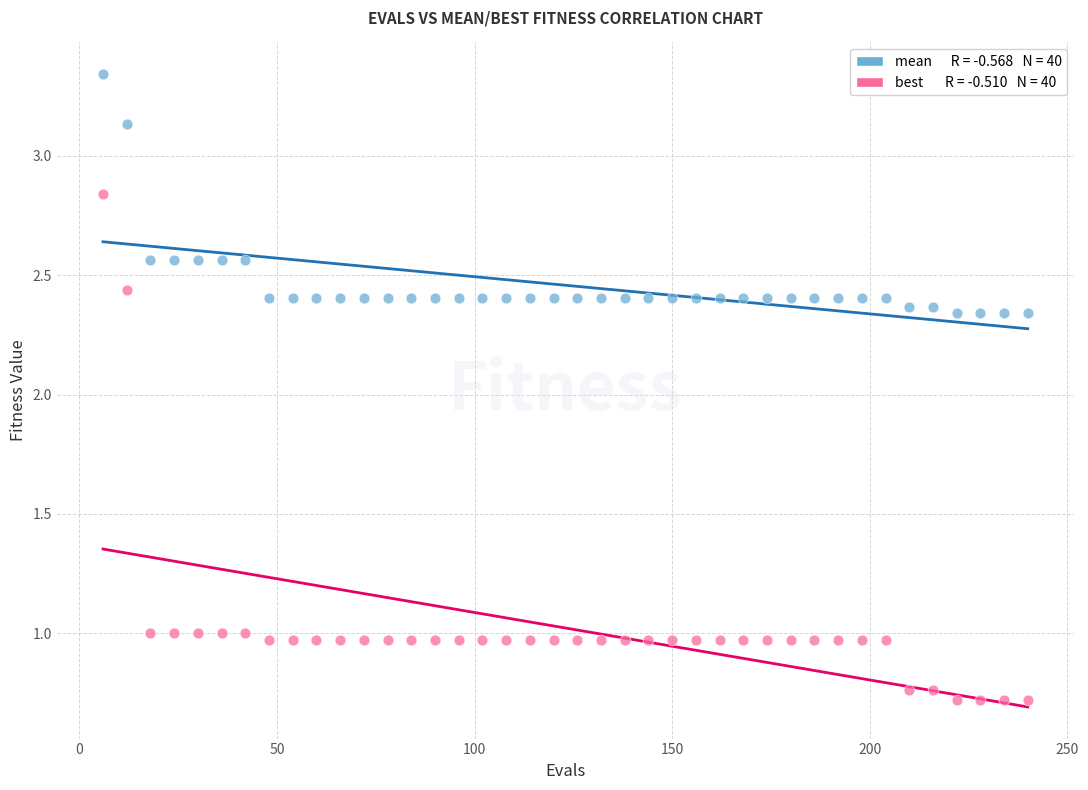

Across all data points, what is the range of X values (max minus min)?

234.0